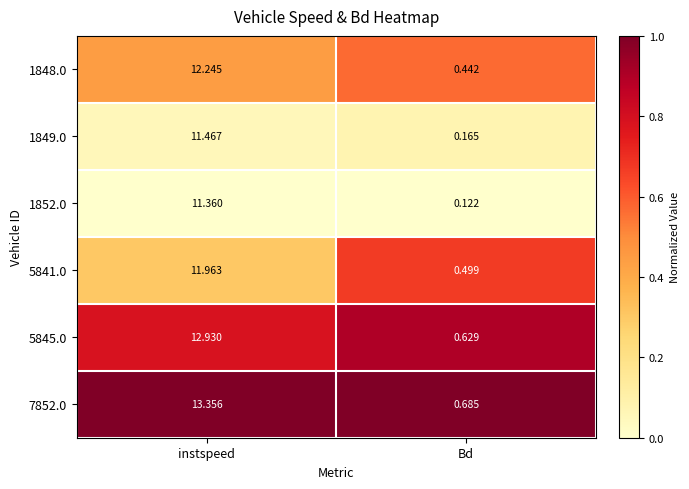

Which series changed the most between instspeed and Bd?

7852.0